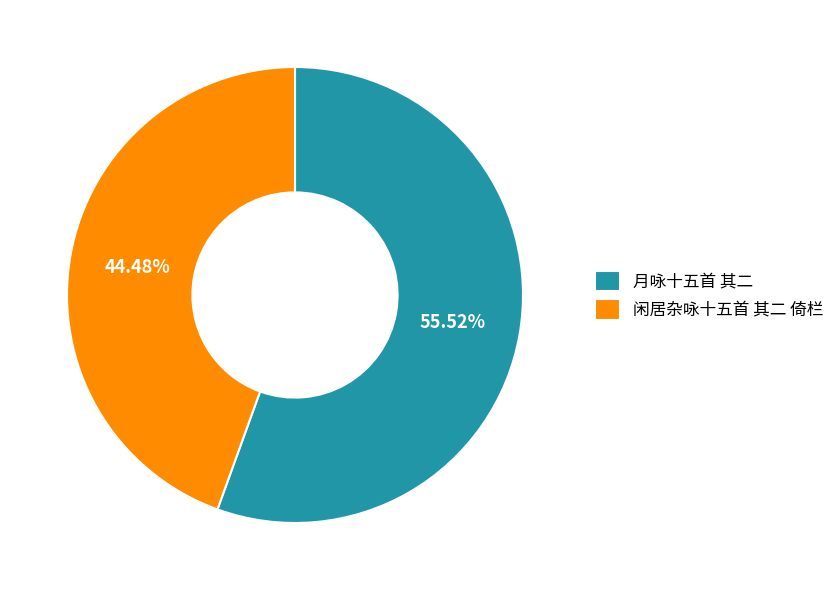

Combined, what portion of the pie is 闲居杂咏十五首 其二 倚栏 and 月咏十五首 其二?

100.0%